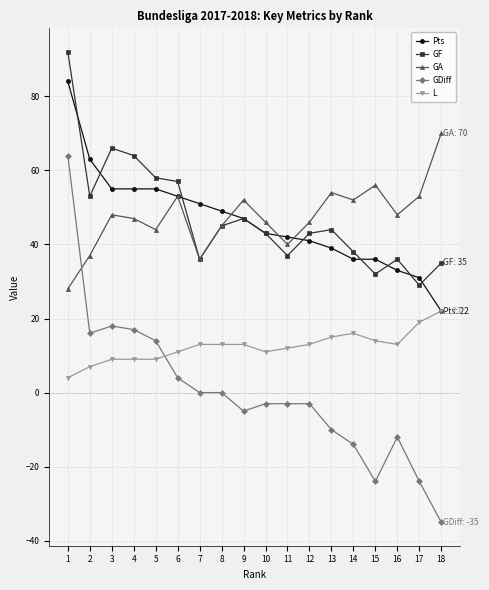

Which label corresponds to the largest value in the chart?

1